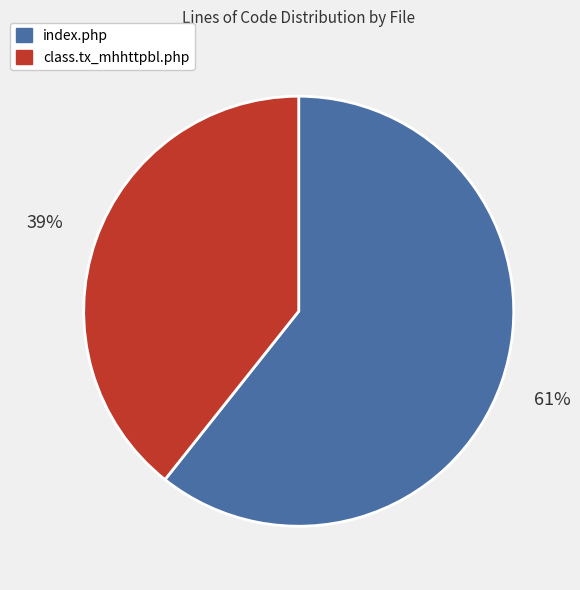

Is it true that index.php is 61% of the pie?

True